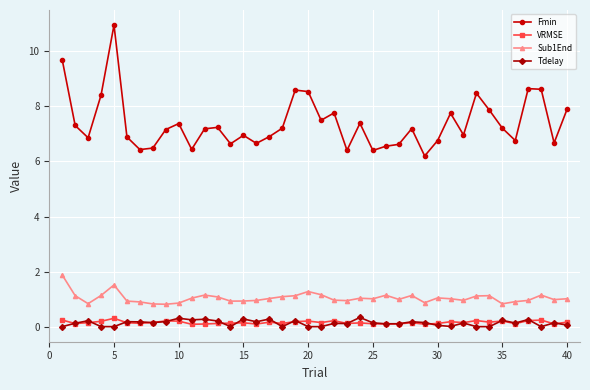

True or false: Fmin has more than 2 points higher than both neighbors.

True